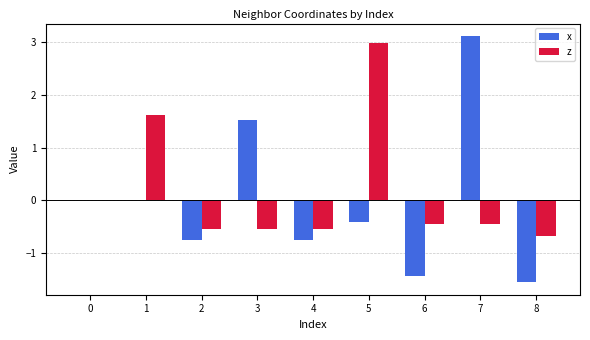

Which label corresponds to the largest value in the chart?

7